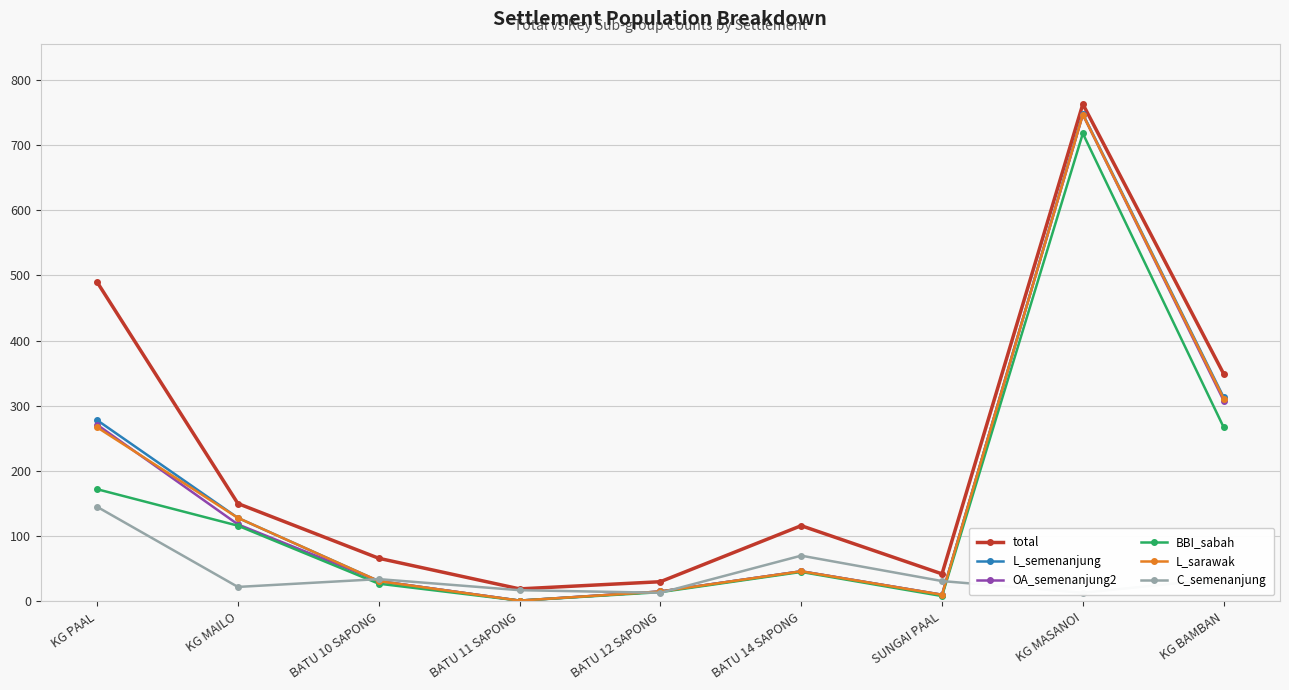

List the labels in order of total value, largest first.

KG MASANOI, KG PAAL, KG BAMBAN, KG MAILO, BATU 14 SAPONG, BATU 10 SAPONG, SUNGAI PAAL, BATU 12 SAPONG, BATU 11 SAPONG